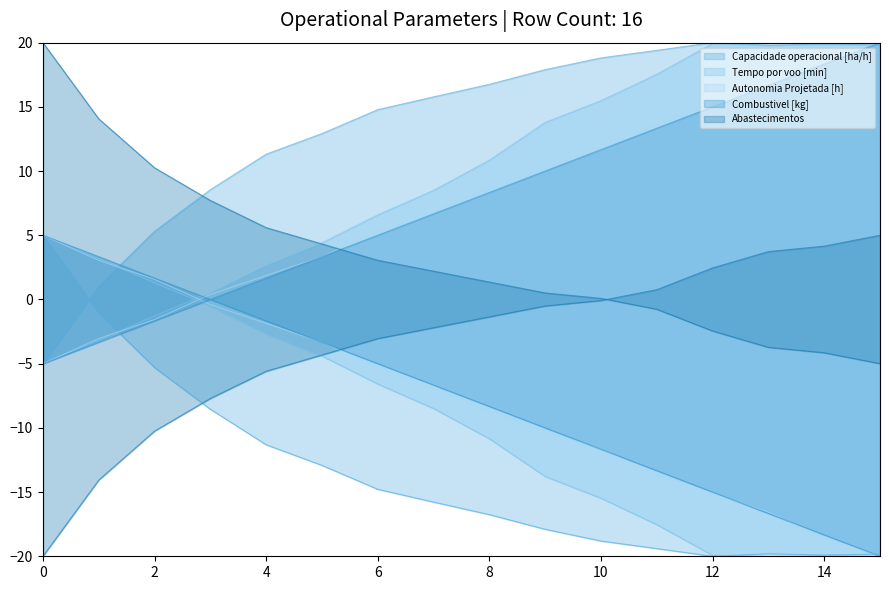

How many series are shown in this chart?

5